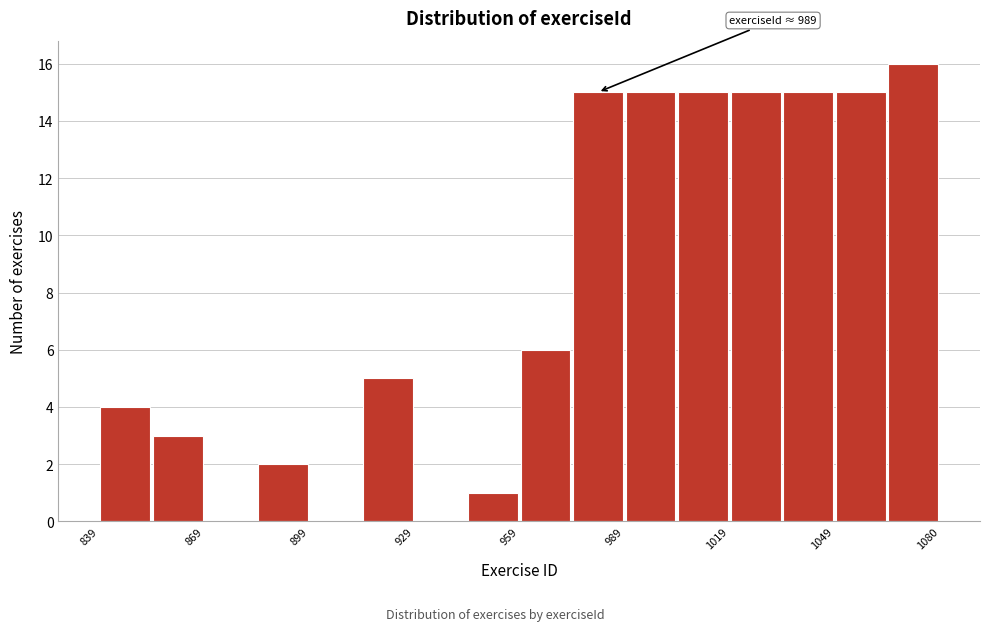

Around what value on the x-axis is the tallest bar? Give the approximate position of its centre, as read against the axis.

1070